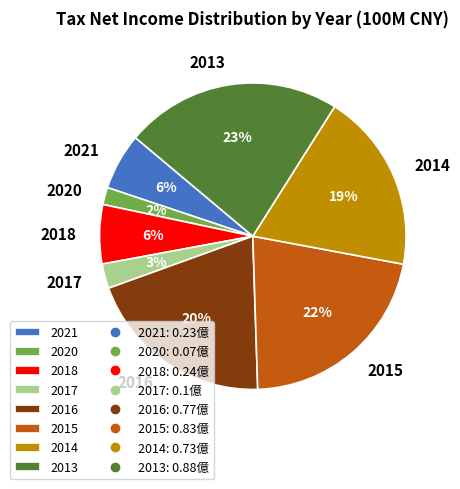

Which category has the smallest portion of the pie?

2020